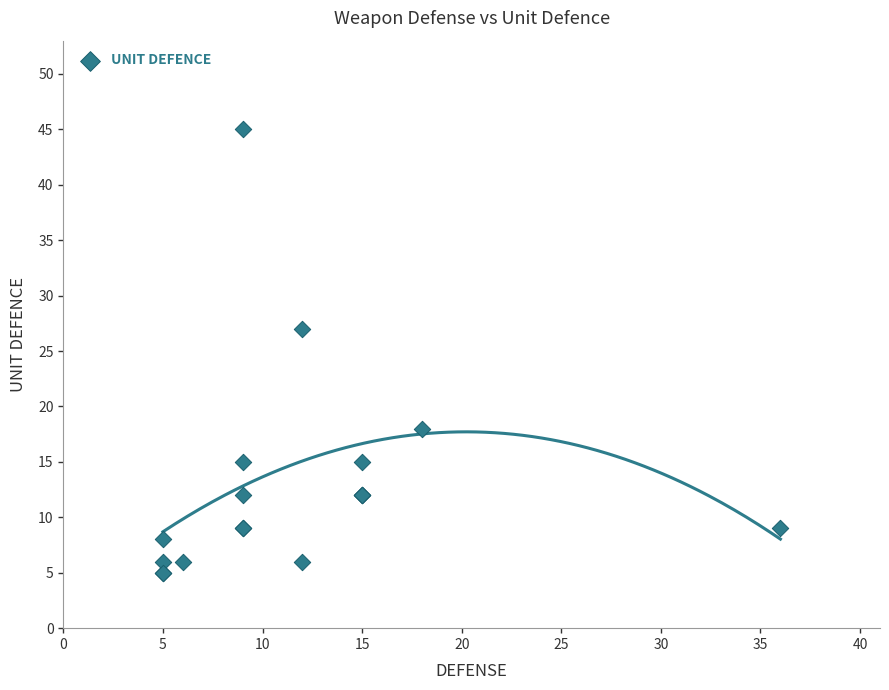

What Y value in the scatter plot is closest to 25?

27